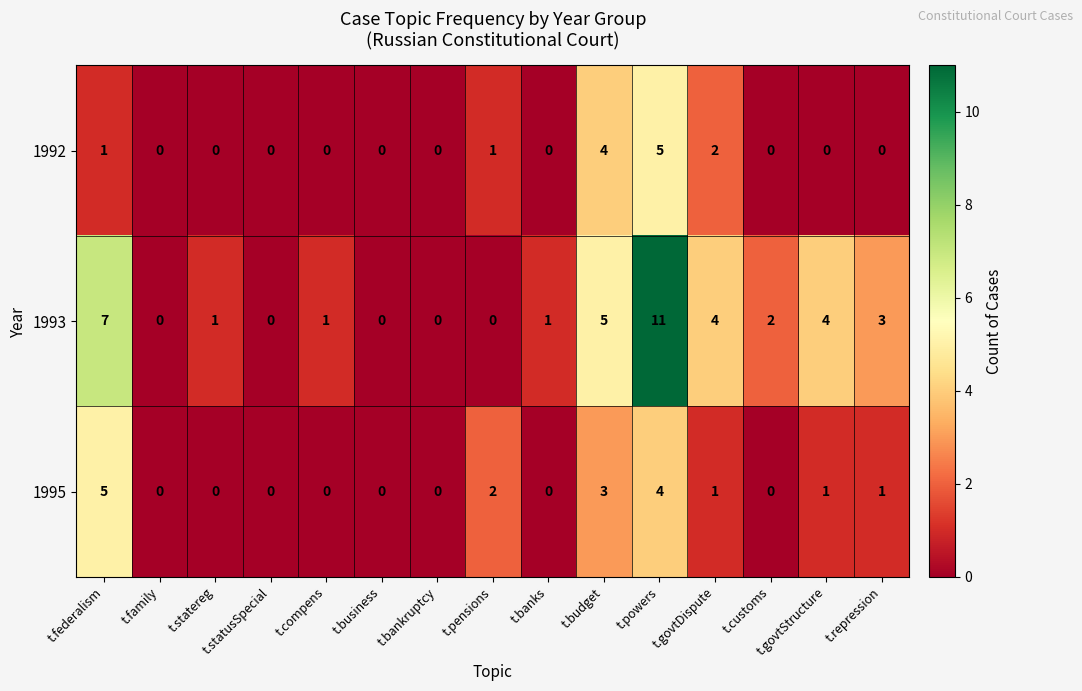

Is it true that 1995 equals 3 at t.bankruptcy?

False